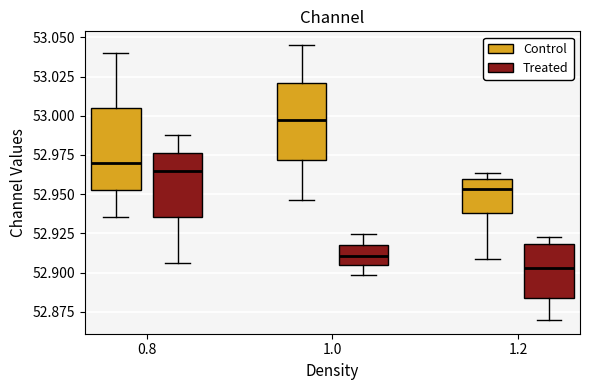

Reading left to right, transcribe this box plot: for each box, give where its median line is, the range the box spans, and where its two whiskers end, as read against the y-axis. The values are not printed on the chart, so give them approximately, as read against the axis.

0.8 (Control): median 52.970, box 52.950 to 53.005, whiskers 52.935 to 53.040
0.8 (Treated): median 52.965, box 52.935 to 52.975, whiskers 52.905 to 52.990
1.0 (Control): median 52.995, box 52.970 to 53.020, whiskers 52.945 to 53.045
1.0 (Treated): median 52.910, box 52.905 to 52.920, whiskers 52.900 to 52.925
1.2 (Control): median 52.955, box 52.940 to 52.960, whiskers 52.910 to 52.965
1.2 (Treated): median 52.905, box 52.885 to 52.920, whiskers 52.870 to 52.925